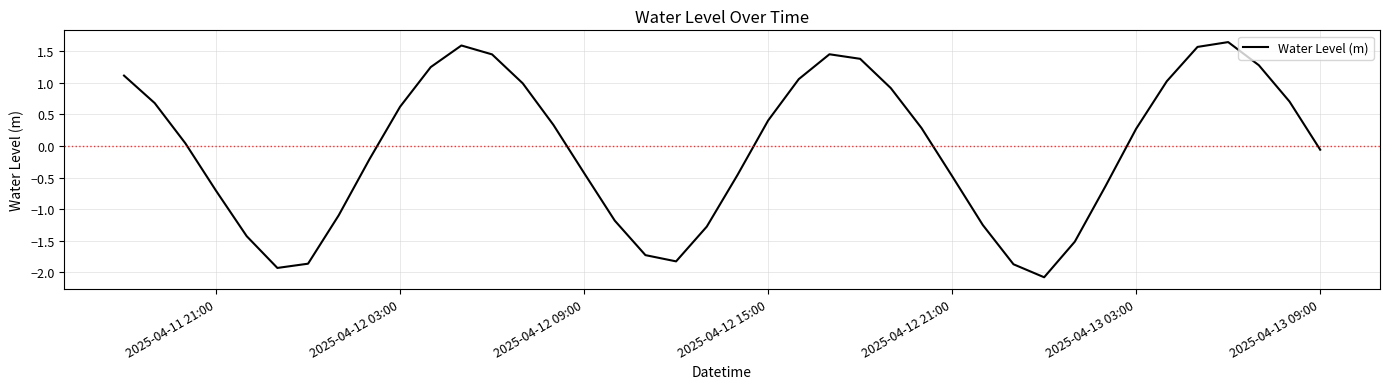

How many values are below 0?

19